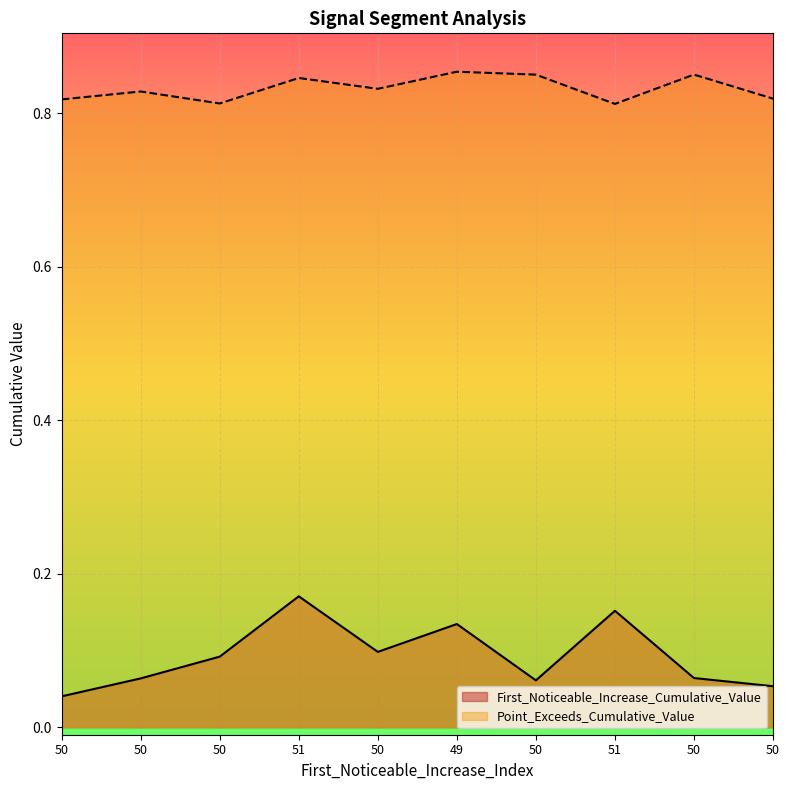

What is the spread (max minus min) of values at 51?

0.7